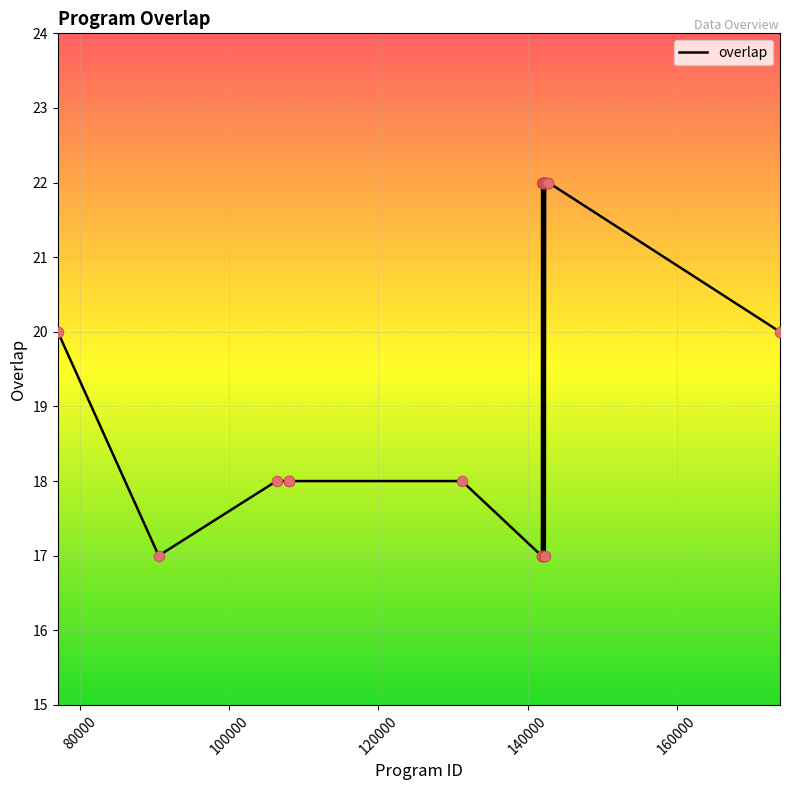

What is the maximum value shown in the chart?

22